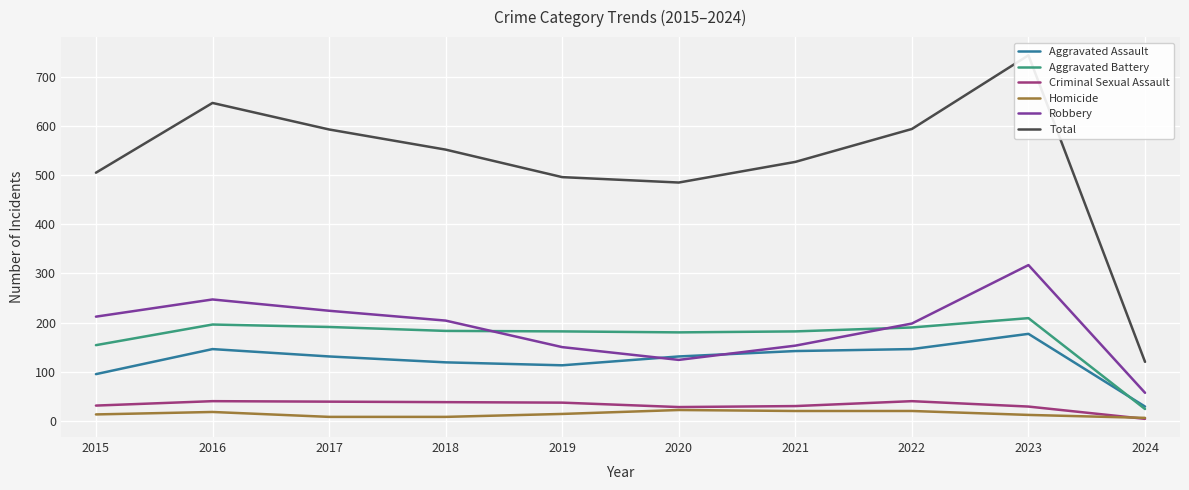

Which series has the widest spread of values?

Total